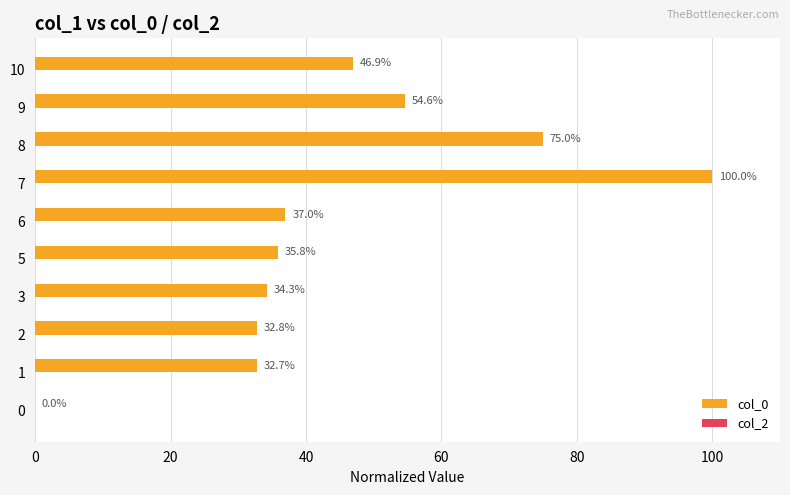

What is the change in value from 2 to 10?

+14.1